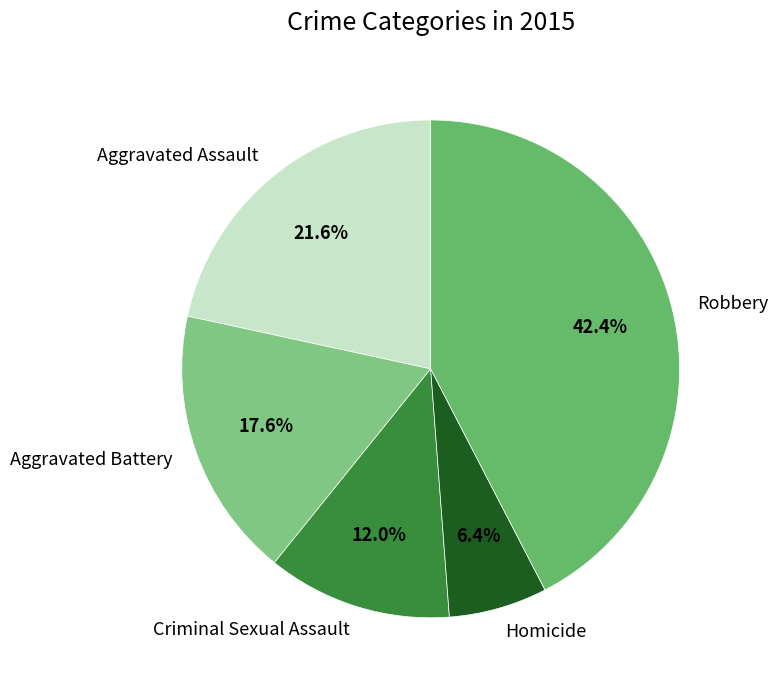

Combined, what portion of the pie is Robbery and Aggravated Assault?

64.0%